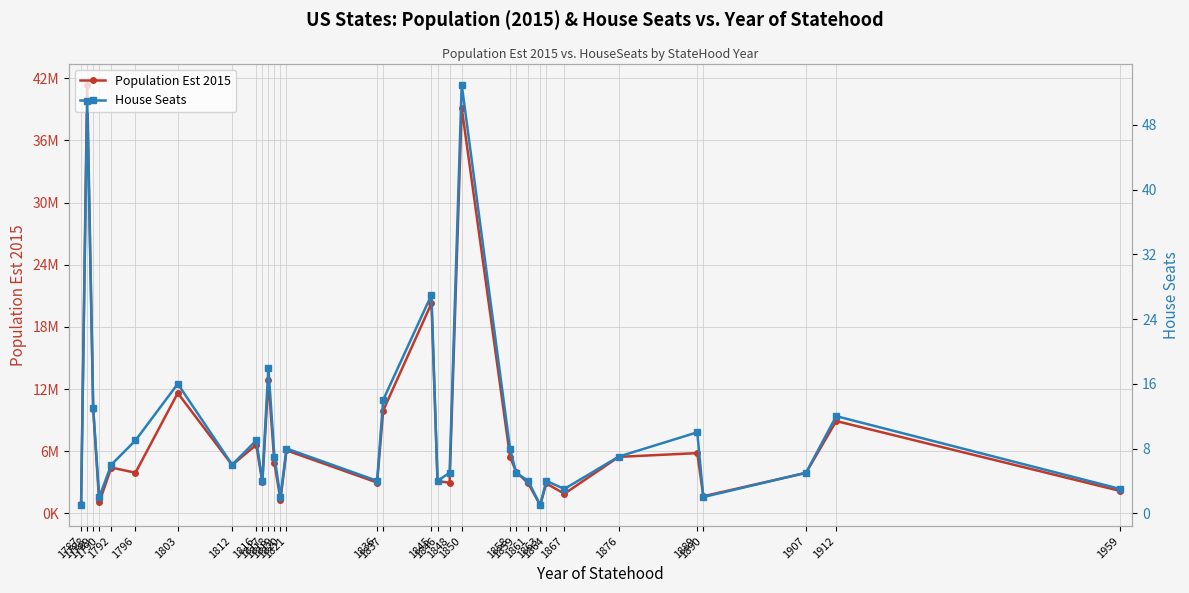

What is the minimum value for Population Est 2015?

800000